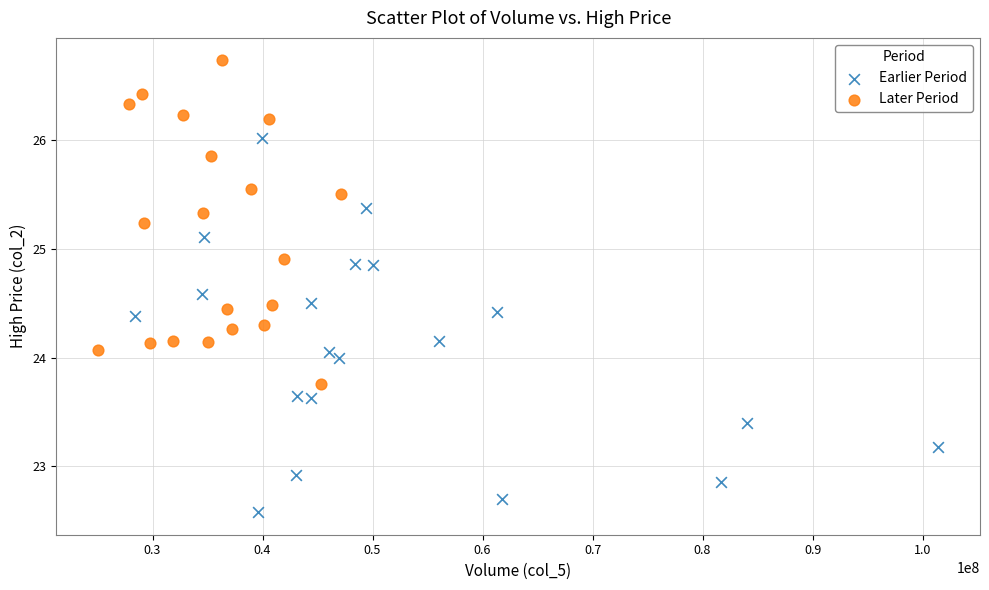

Which series has the largest Y range (max minus min)?

Earlier Period